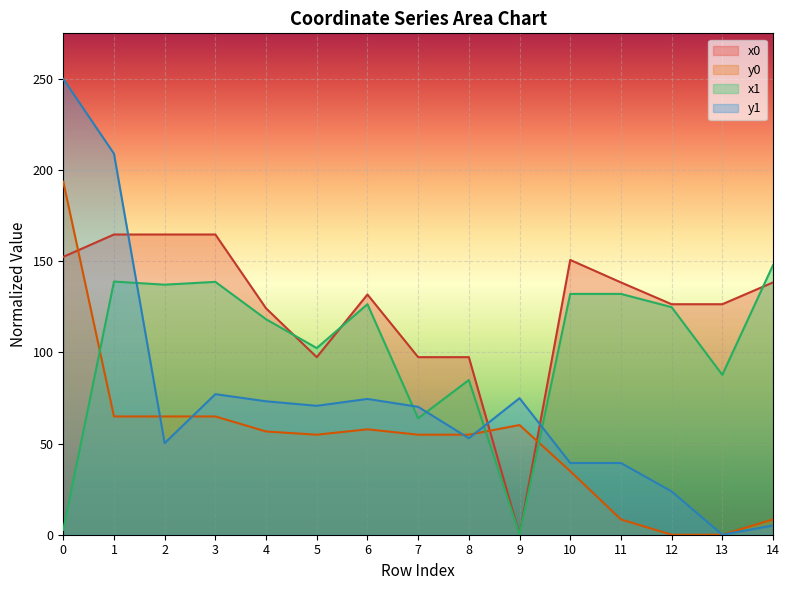

How many lines are shown in the chart?

4